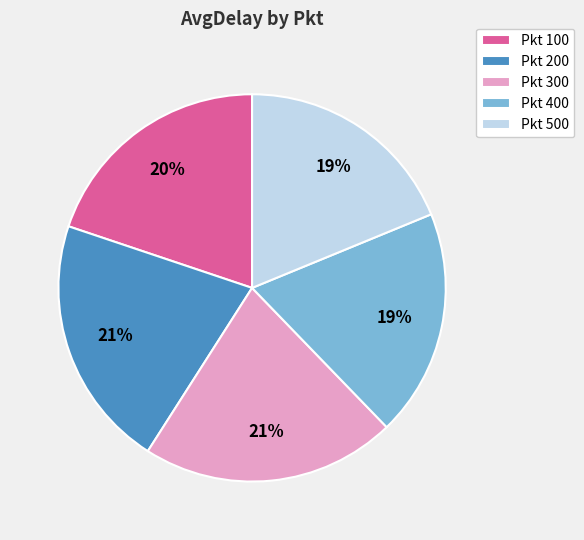

Does any single category account for the majority?

No